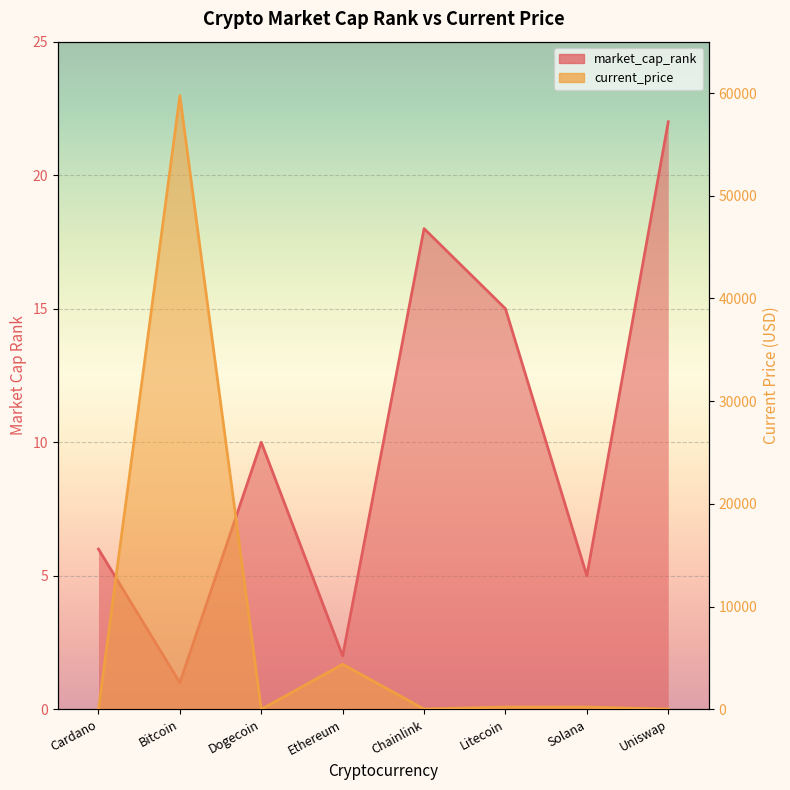

Between which two adjacent categories do current_price and market_cap_rank first intersect?

Cardano and Bitcoin